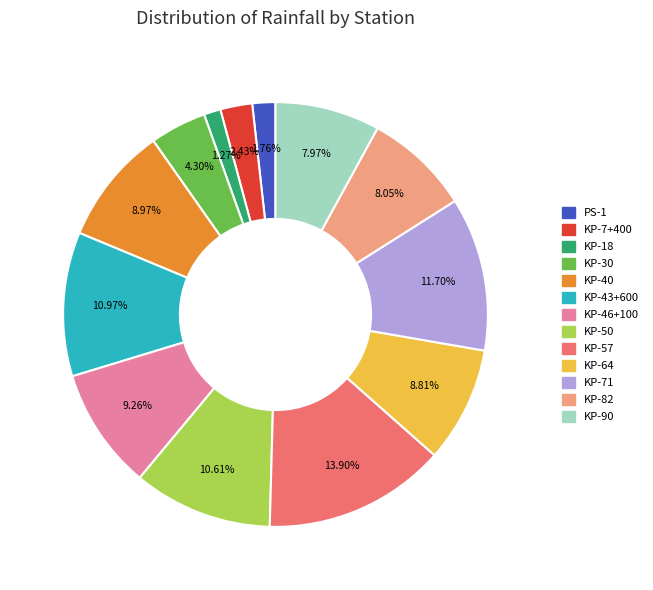

To the nearest percent, what is the average slice percentage?

8%